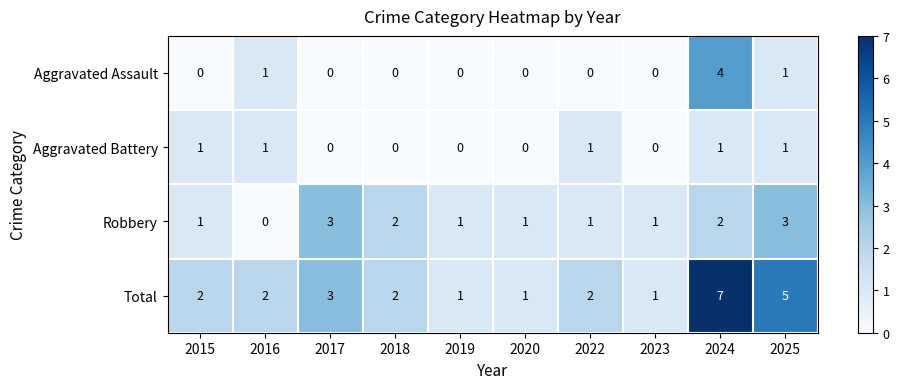

What is the maximum value shown in the chart?

7